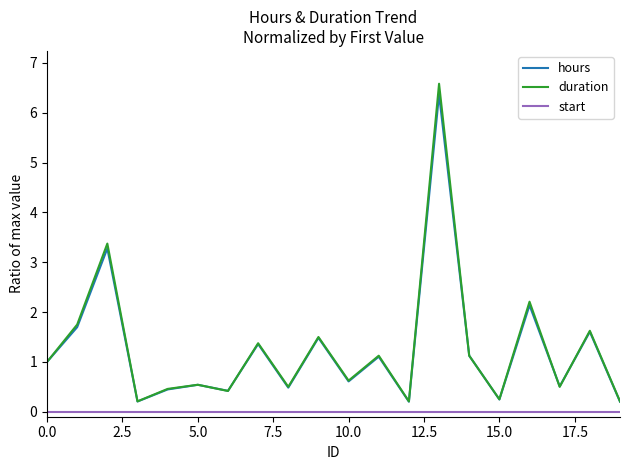

What is the highest value of the hours series?

6.4